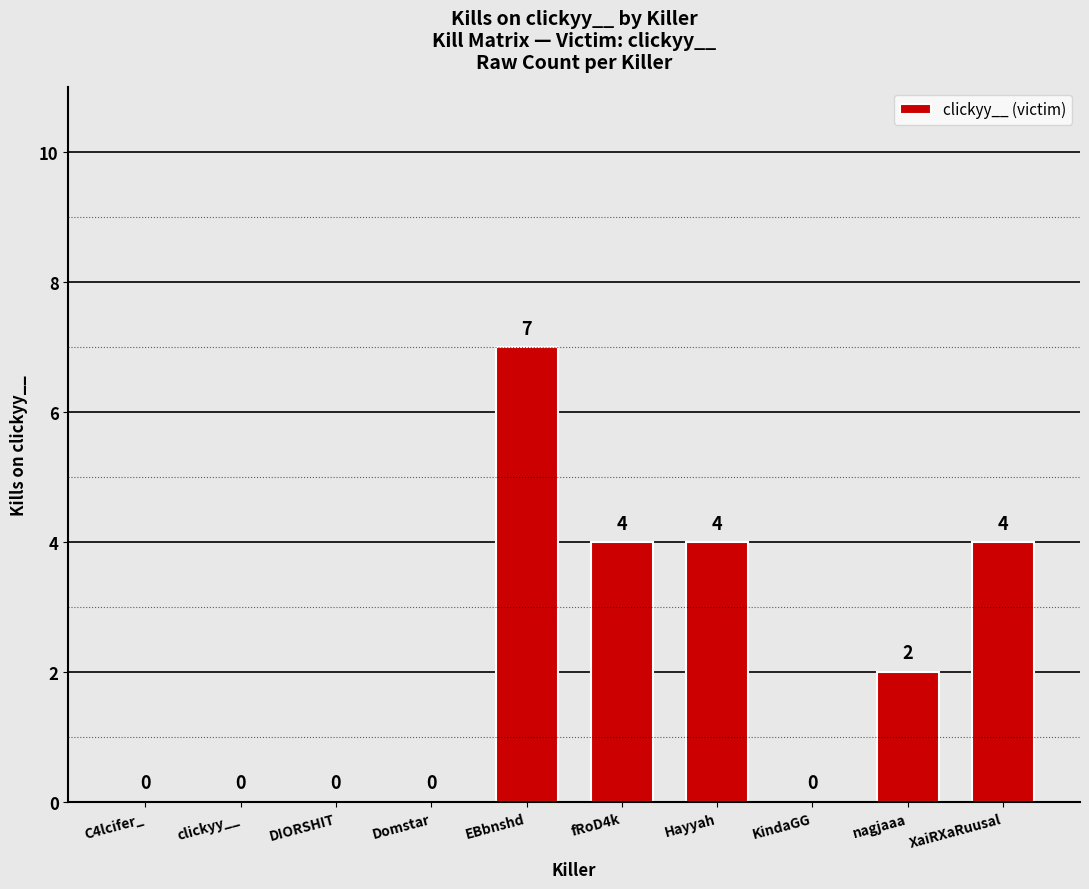

Are the bars grouped side by side (vs. stacked)?

No